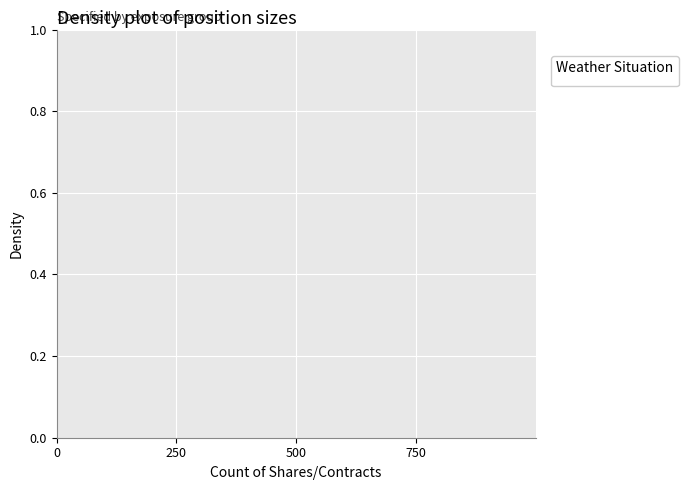

True or false: Mist has a value of 3023 at 11.

False